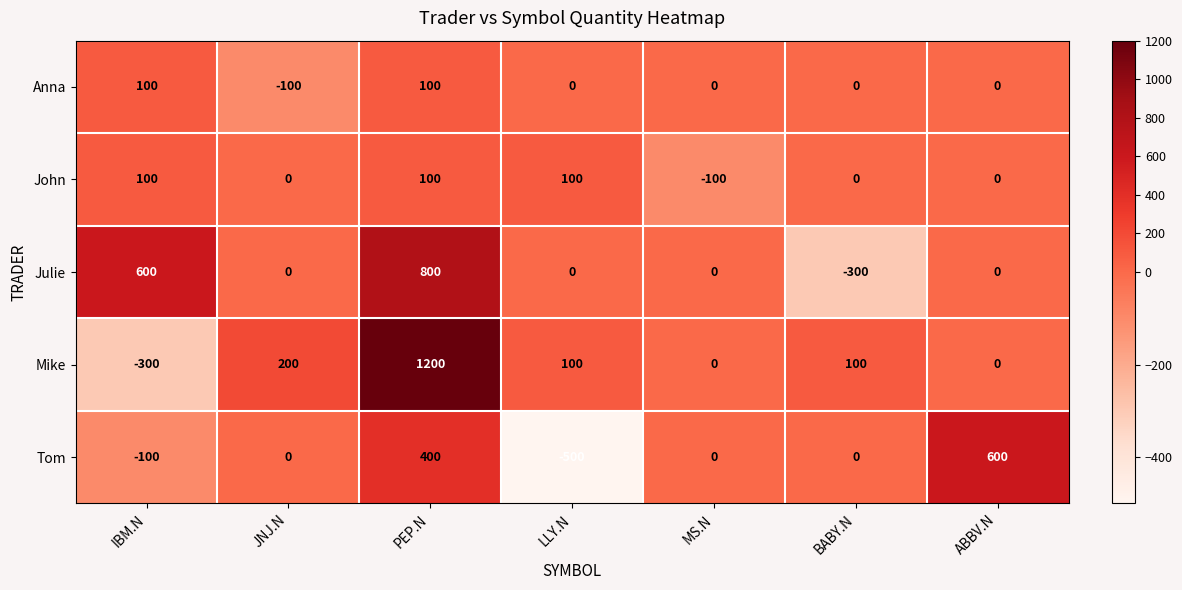

The value of Mike at PEP.N is 1200. True or false?

True